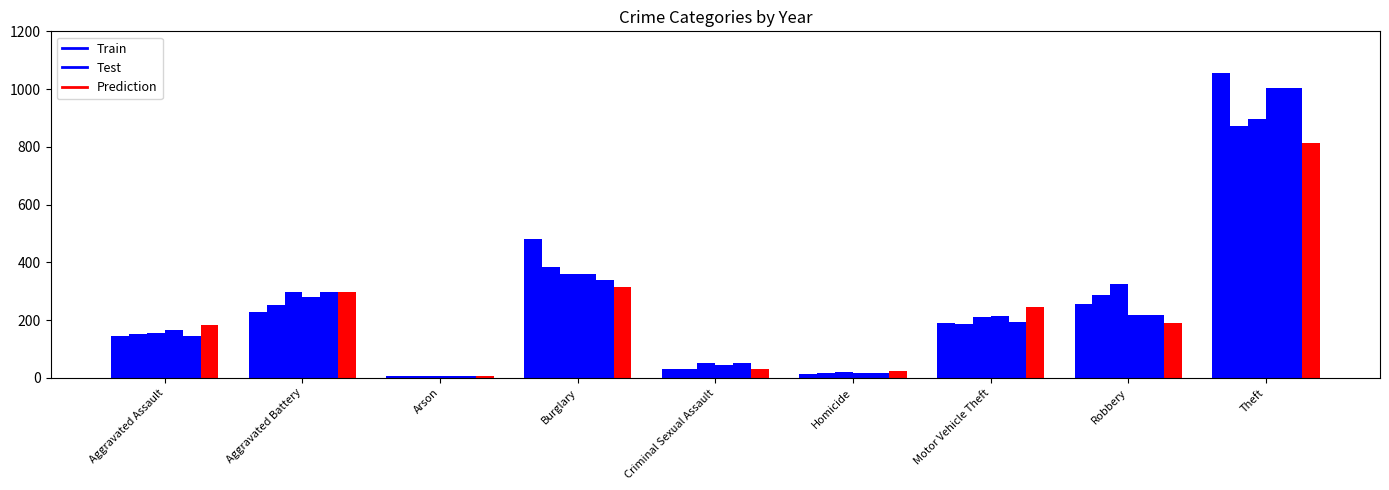

What is the average value of the Train series?

256